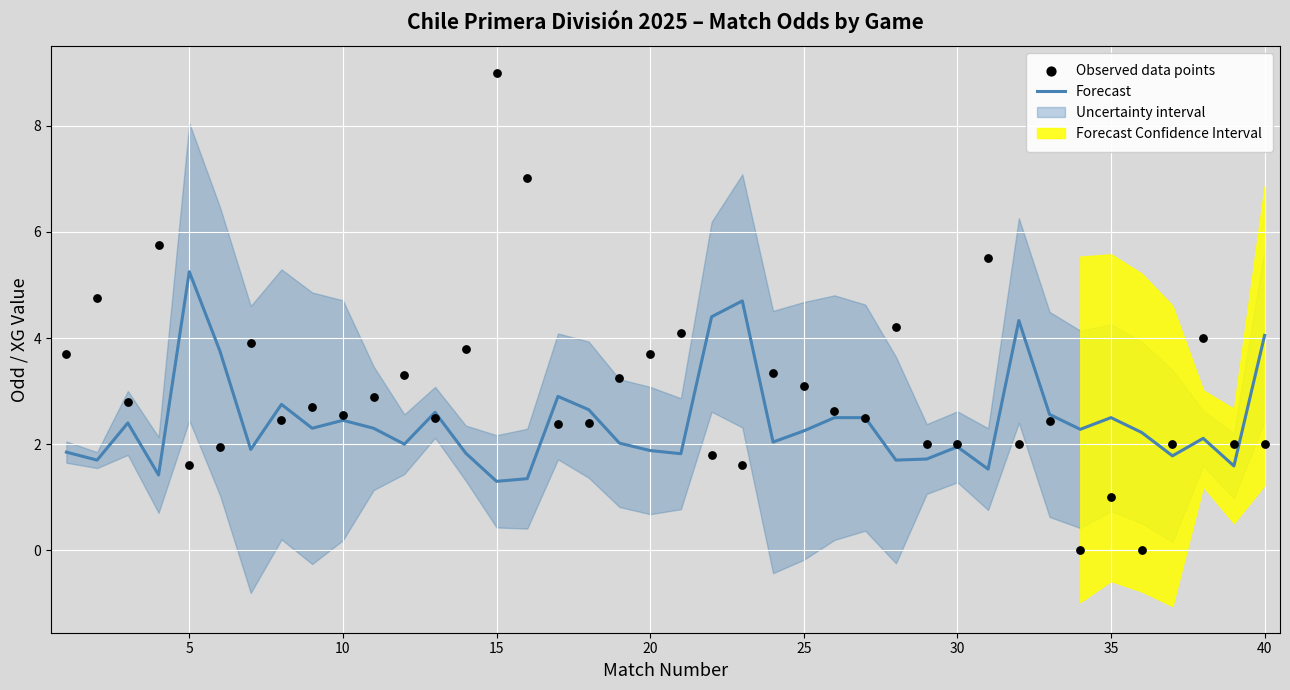

What is the lowest value of the Forecast series?

1.3